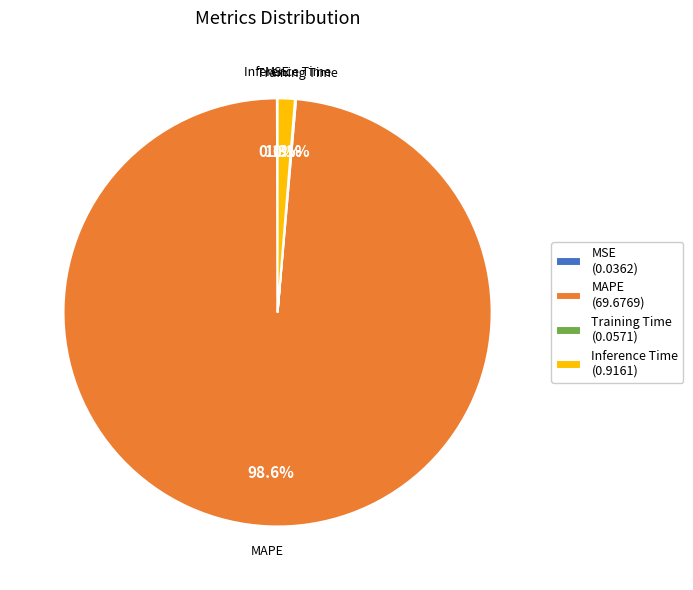

Is there a majority slice in this chart?

Yes